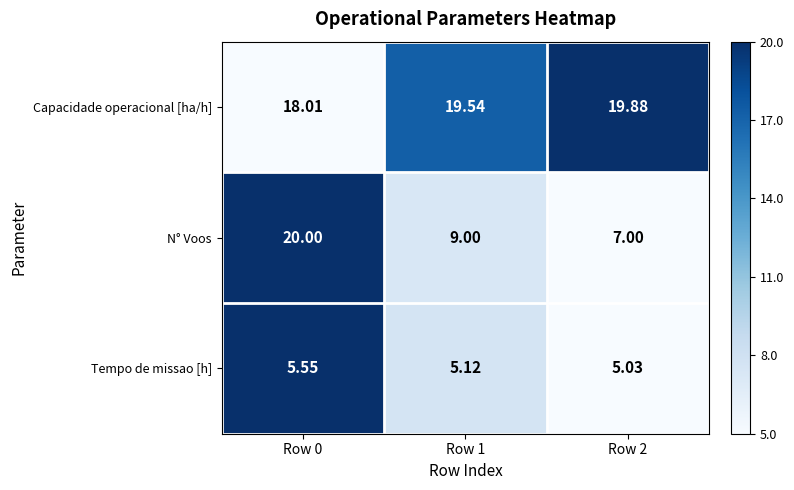

Which series has the largest range (max minus min)?

N° Voos